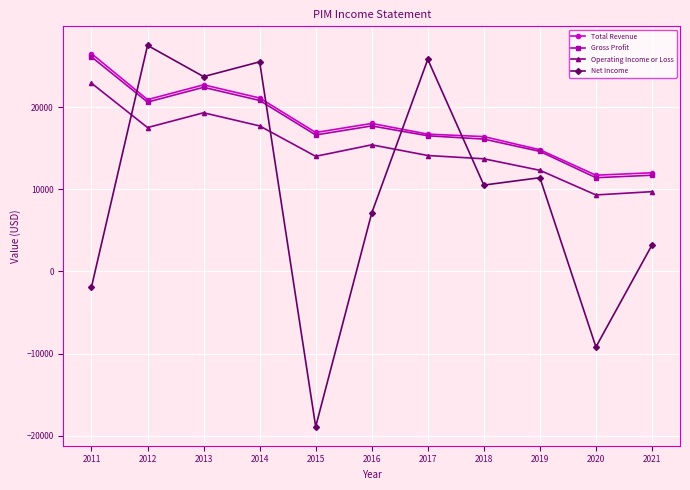

True or false: Operating Income or Loss and Total Revenue intersect in this chart.

False